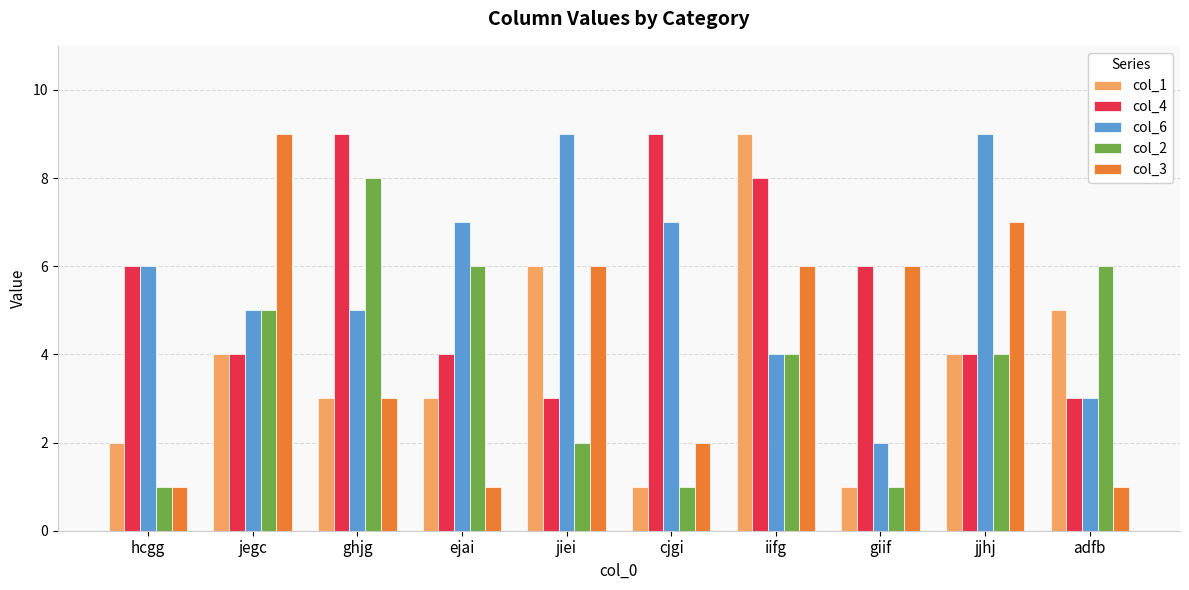

Between hcgg and giif, which series saw the biggest shift?

col_3